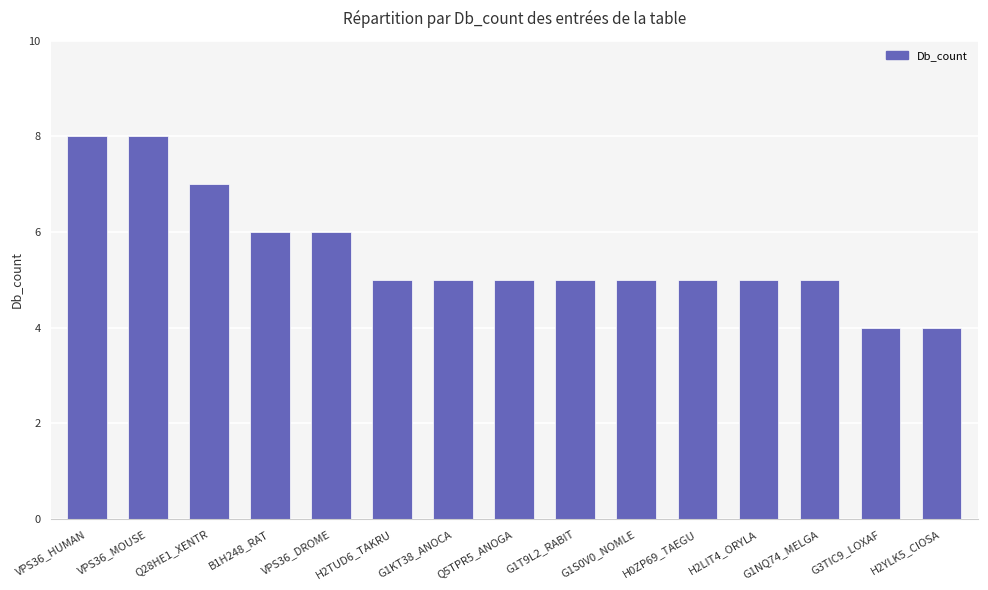

Between VPS36_MOUSE and B1H248_RAT, which is larger?

VPS36_MOUSE